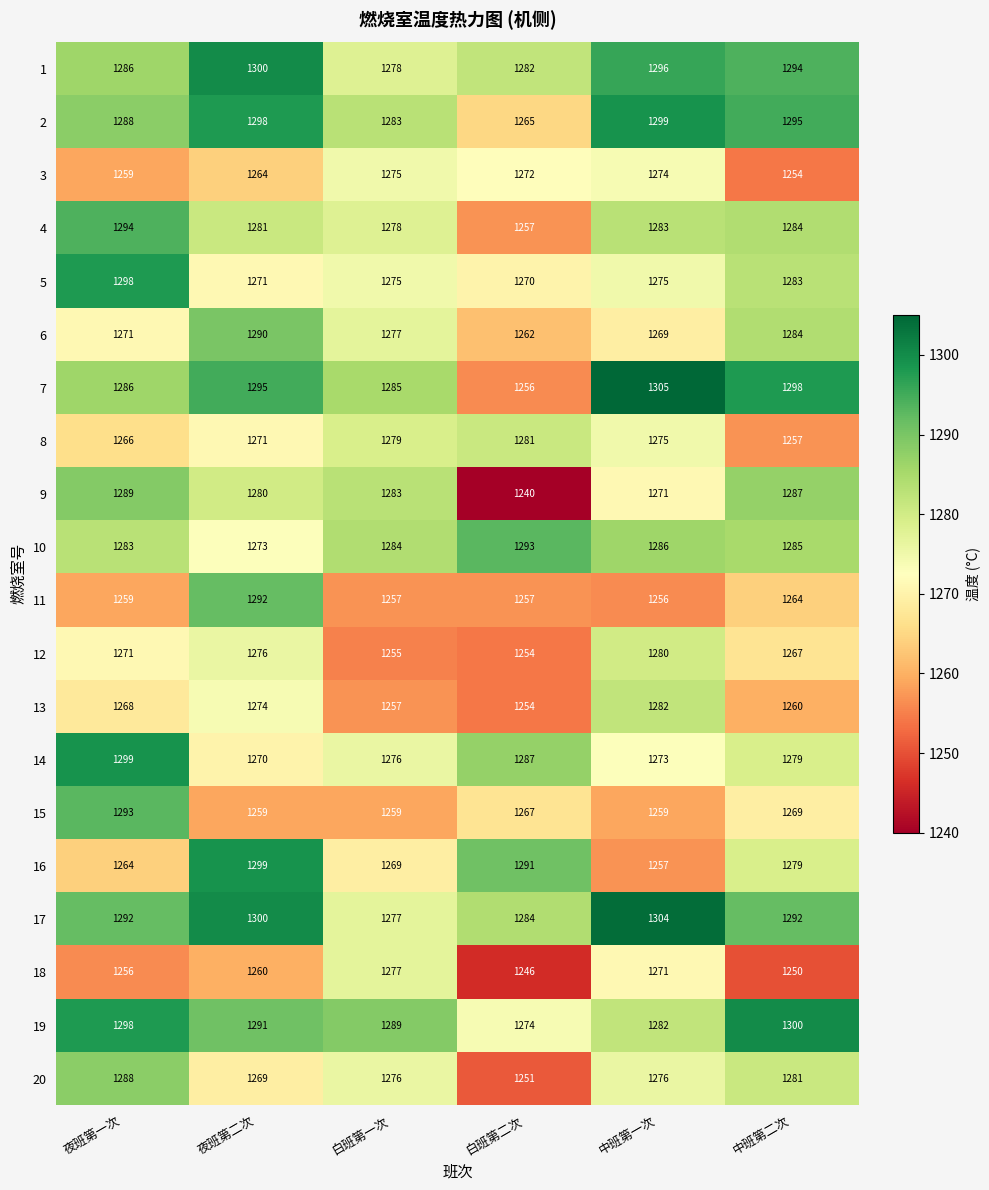

Rank the categories by 18 value from lowest to highest.

白班第二次, 中班第二次, 夜班第一次, 夜班第二次, 中班第一次, 白班第一次